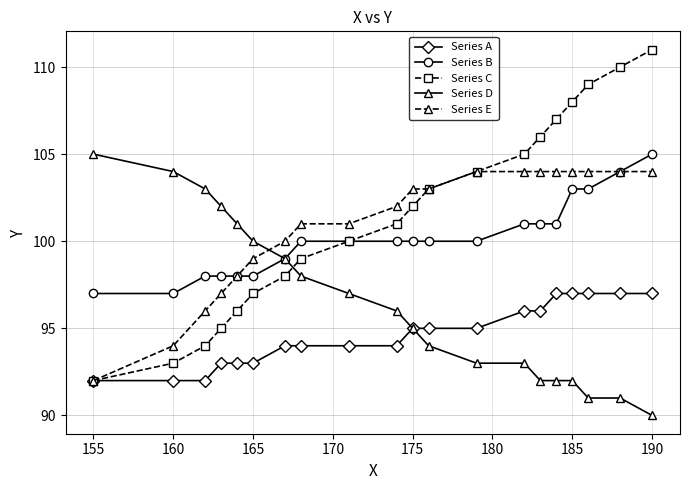

True or false: Series A and Series B cross at least once.

False